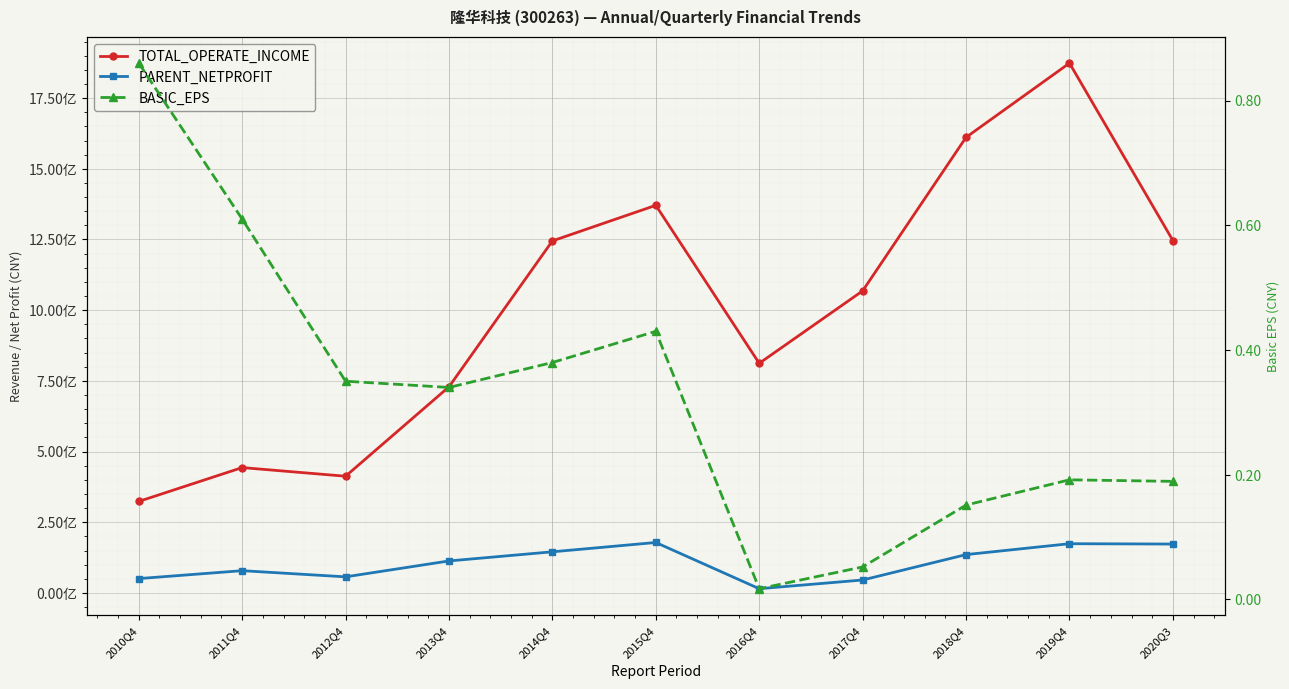

What position from the left is 2016Q4?

7